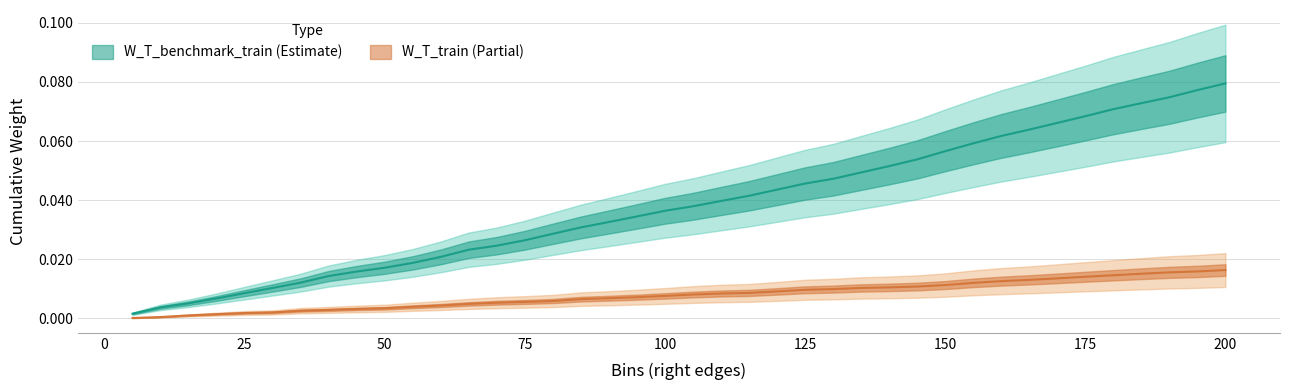

How many categories are shown in the chart?

40